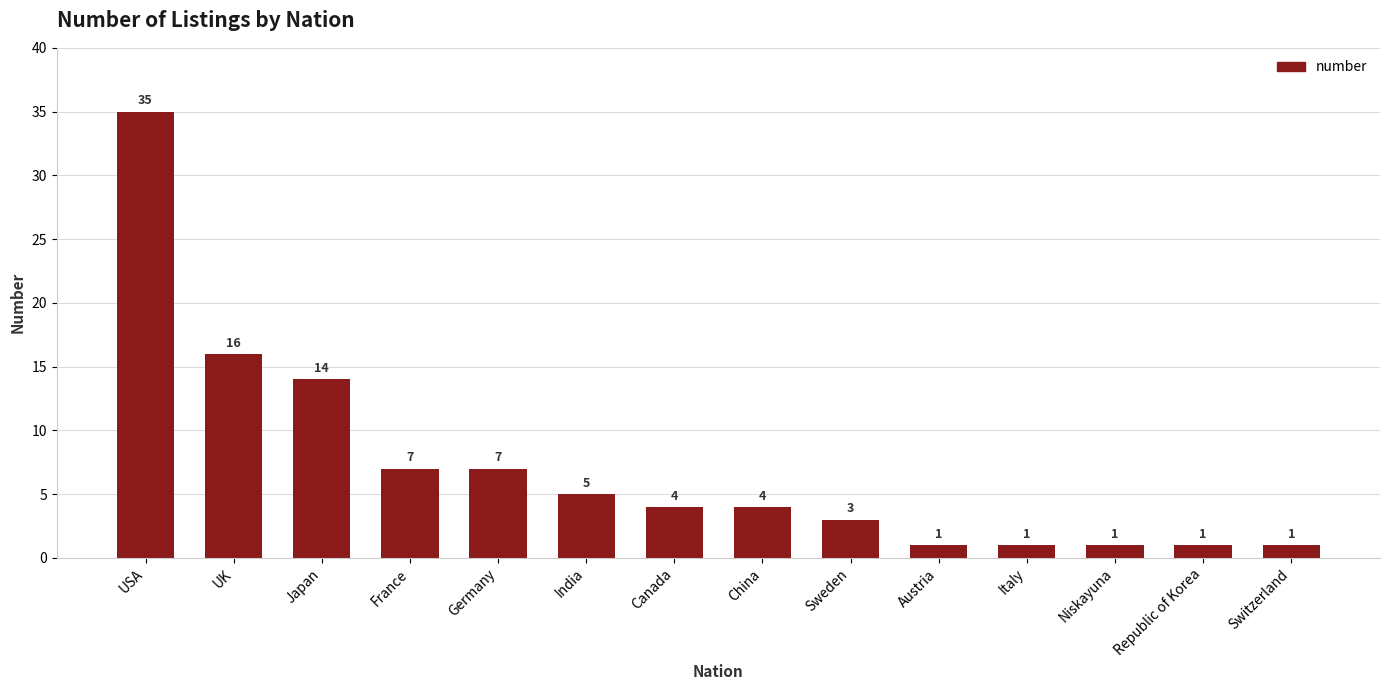

The chart shows a value of 4 at Canada. True or false?

True